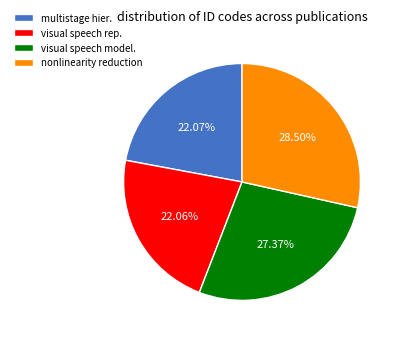

Which slice is the largest?

nonlinearity reduction